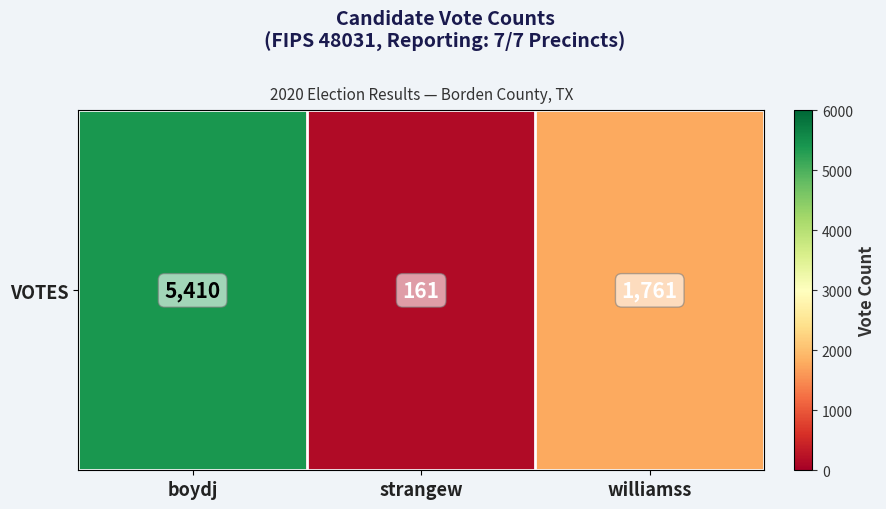

List the labels in order of value, largest first.

boydj, williamss, strangew